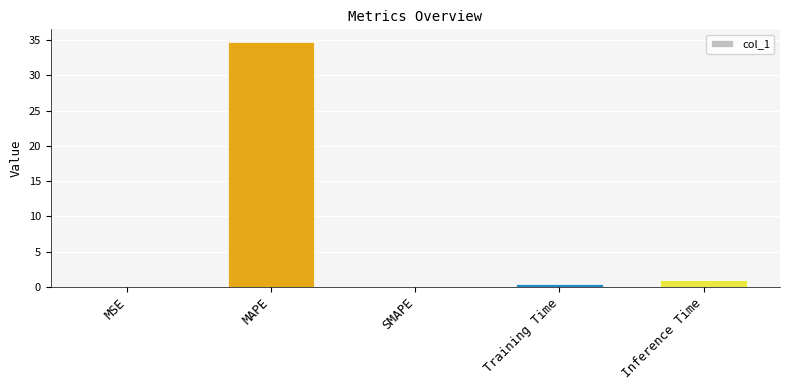

What is the sum of all values?

36.3